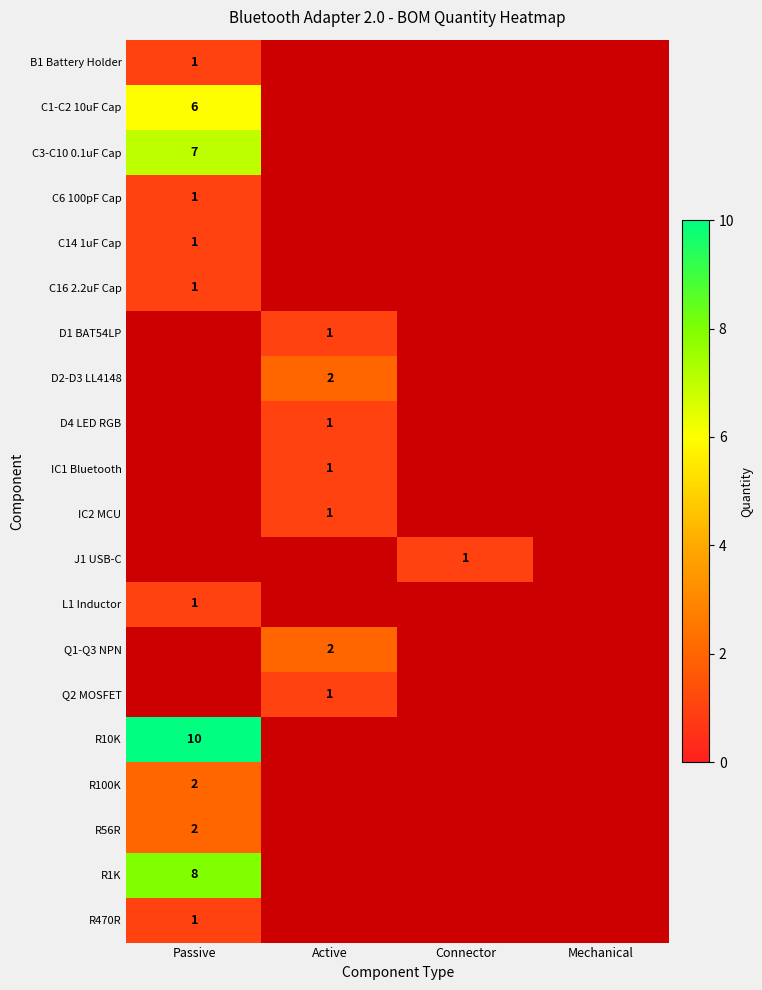

The value of D1 BAT54LP at Active is 0. True or false?

False